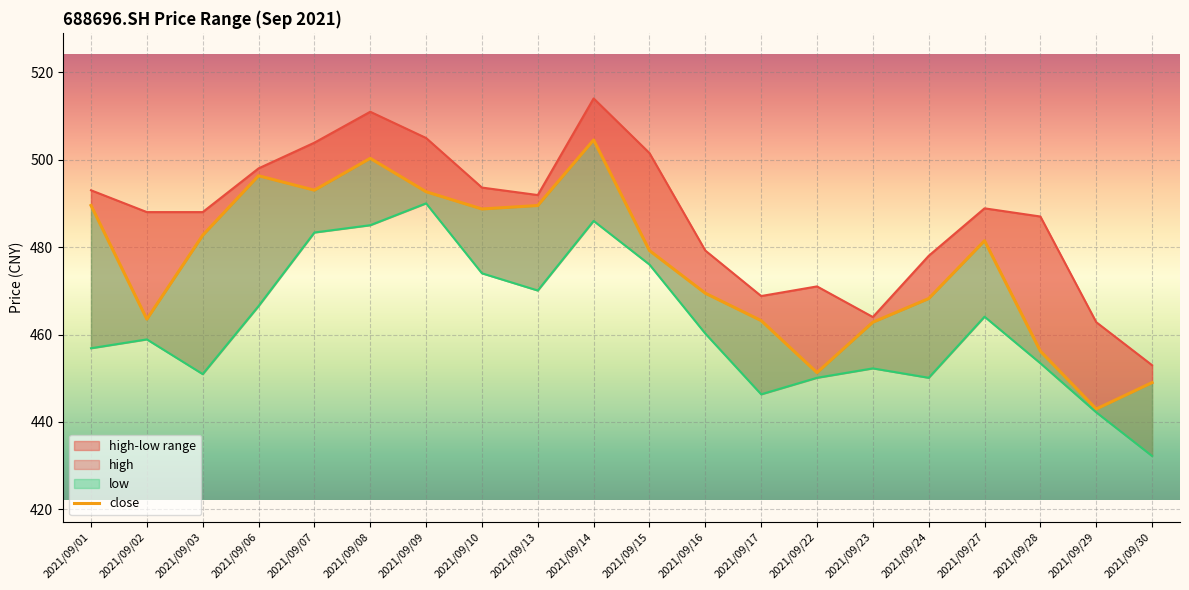

How many values in the close series exceed 481?

10